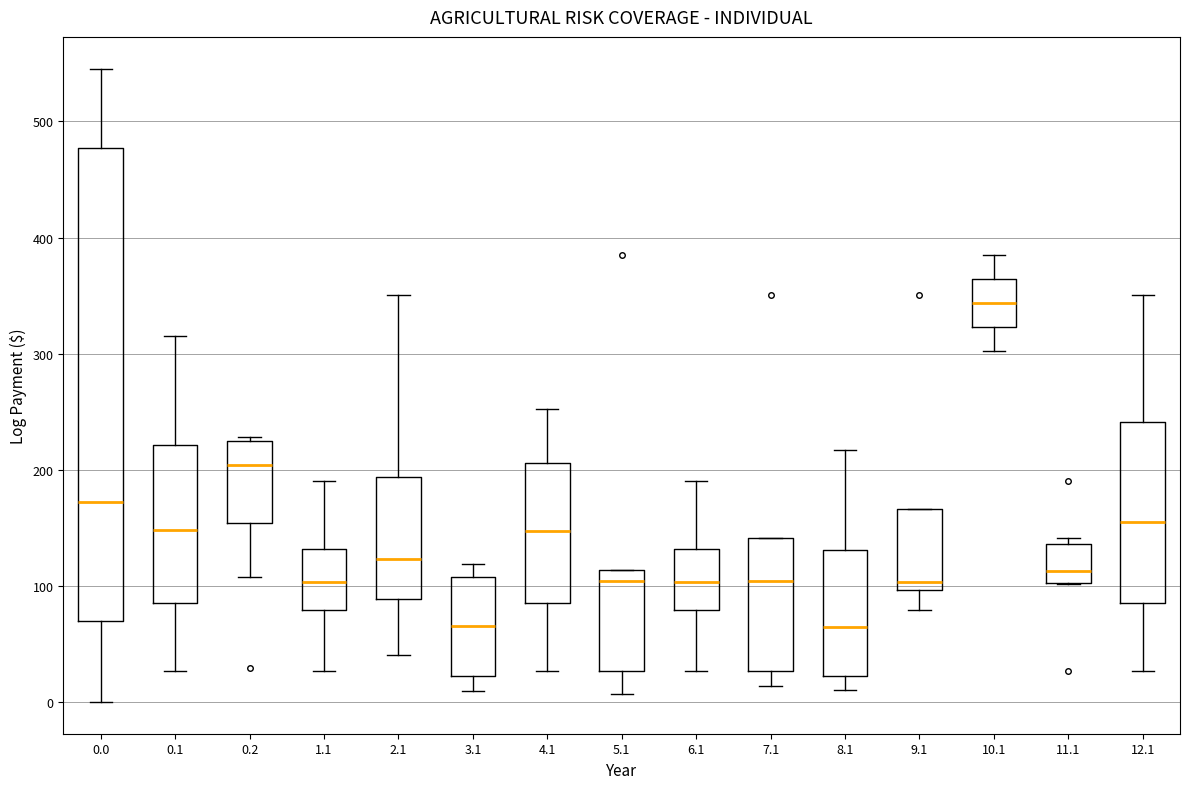

Reading left to right, read every box against the y-axis: the position of its median line, the range the box covers, and the ends of its whiskers. The values are not printed on the chart, so give them approximately, as read against the axis.

0.0: median 170, box 70 to 480, whiskers 0 to 550
0.1: median 150, box 90 to 220, whiskers 30 to 310
0.2: median 200, box 150 to 220, whiskers 110 to 230
1.1: median 100, box 80 to 130, whiskers 30 to 190
2.1: median 120, box 90 to 190, whiskers 40 to 350
3.1: median 70, box 20 to 110, whiskers 10 to 120
4.1: median 150, box 90 to 210, whiskers 30 to 250
5.1: median 100, box 30 to 110, whiskers 10 to 110
6.1: median 100, box 80 to 130, whiskers 30 to 190
7.1: median 100, box 30 to 140, whiskers 10 to 140
8.1: median 60, box 20 to 130, whiskers 10 to 220
9.1: median 100 (just above the box's lower edge), box 100 to 170, whiskers 80 to 170
10.1: median 340, box 320 to 360, whiskers 300 to 380
11.1: median 110, box 100 to 140, whiskers 100 to 140 (just above the box's upper edge)
12.1: median 150, box 90 to 240, whiskers 30 to 350